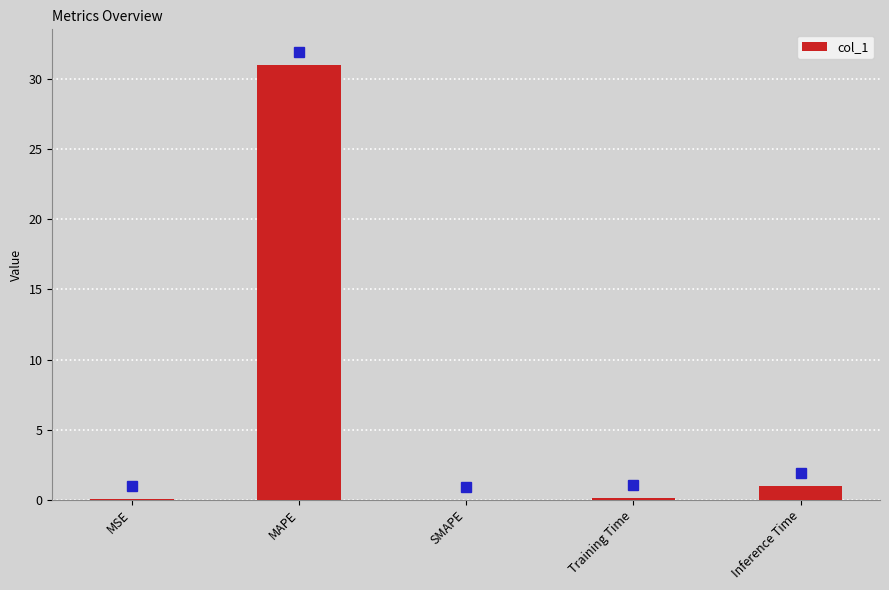

What is the sum of the values at MAPE and SMAPE?

31.0